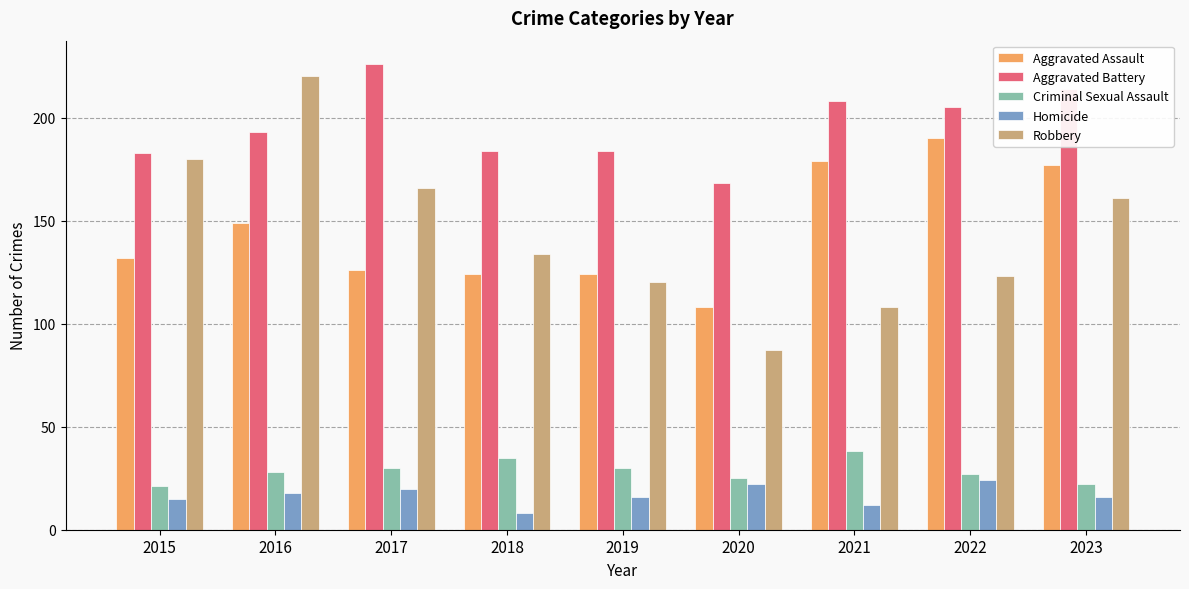

How many data points does each series have?

9